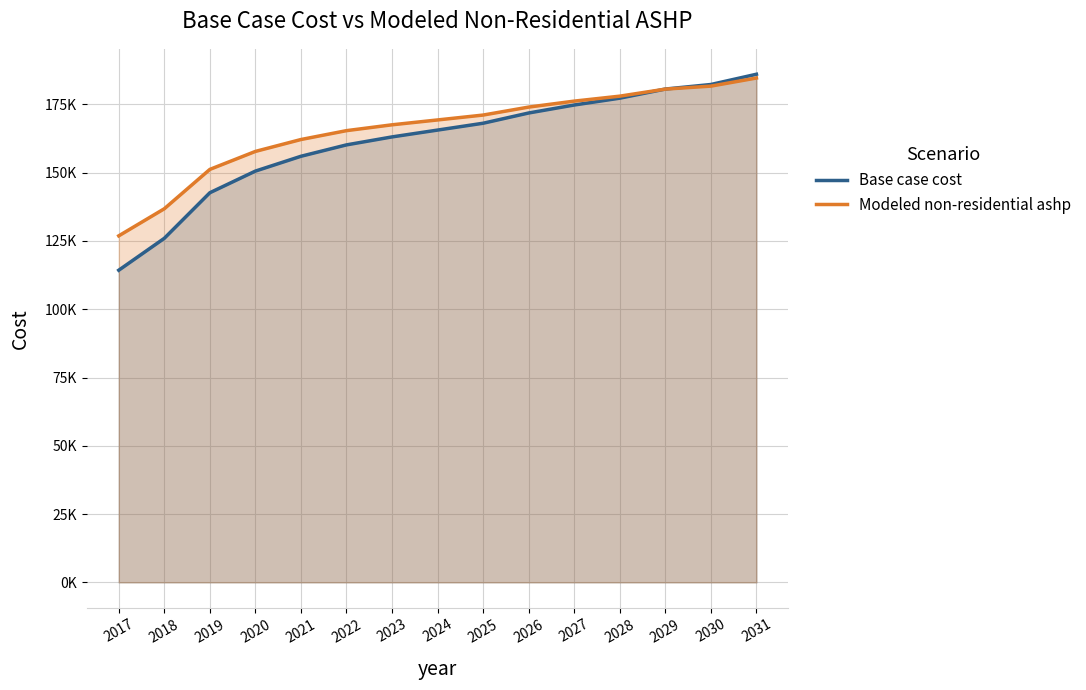

What is the smallest value displayed?

114290.9